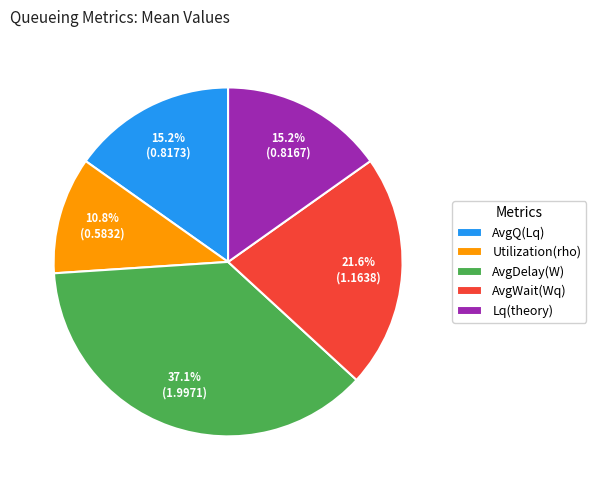

Is the sum of AvgQ(Lq) and AvgWait(Wq) greater than half?

No